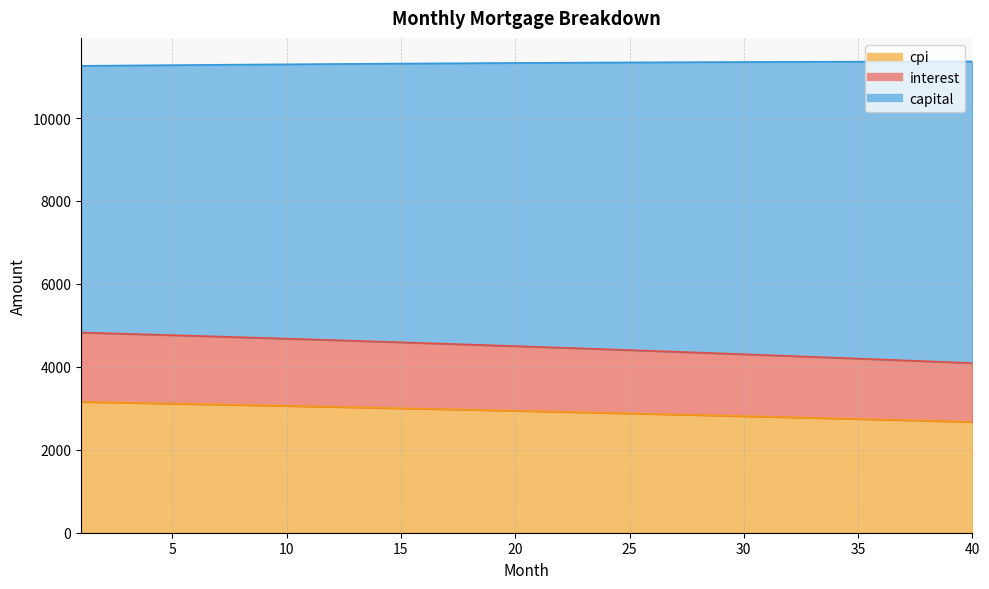

What is the total value across all series at 35?

11359.9